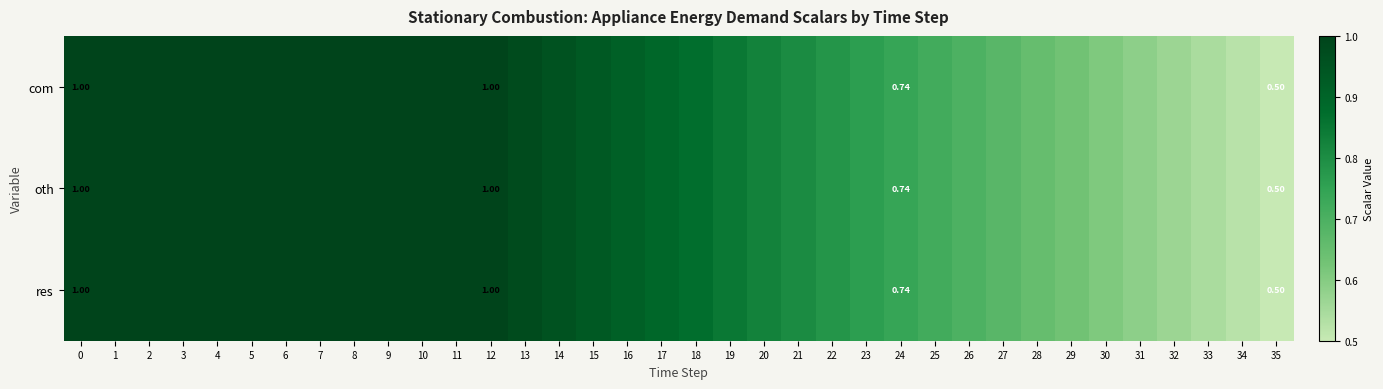

True or false: res has a value of 1.0 at 12.

True